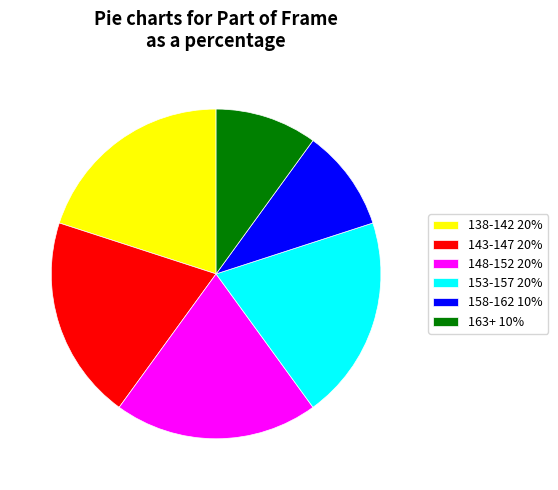

True or false: 143-147 20% accounts for 20% of the total.

True